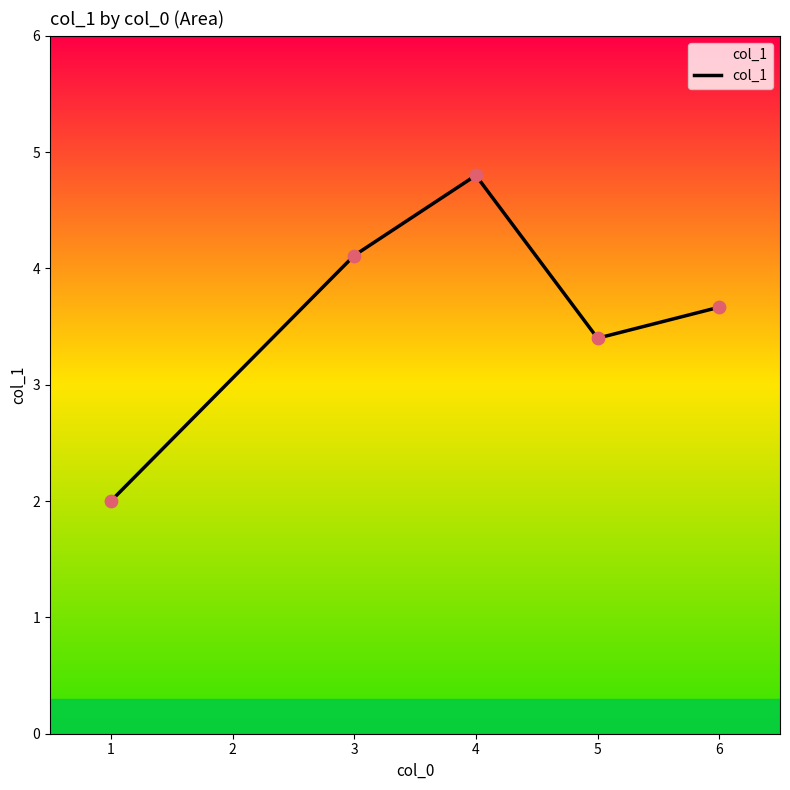

What is the ratio of the value at 3 to the value at 5?

1.2